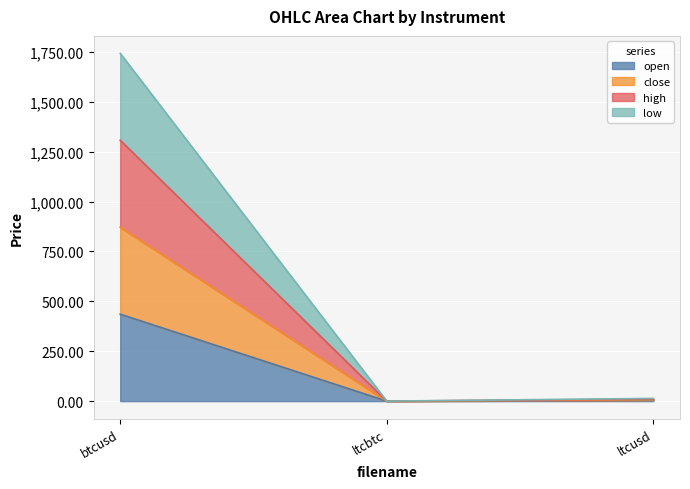

The high series shows 6.8 at ltcusd. True or false?

True